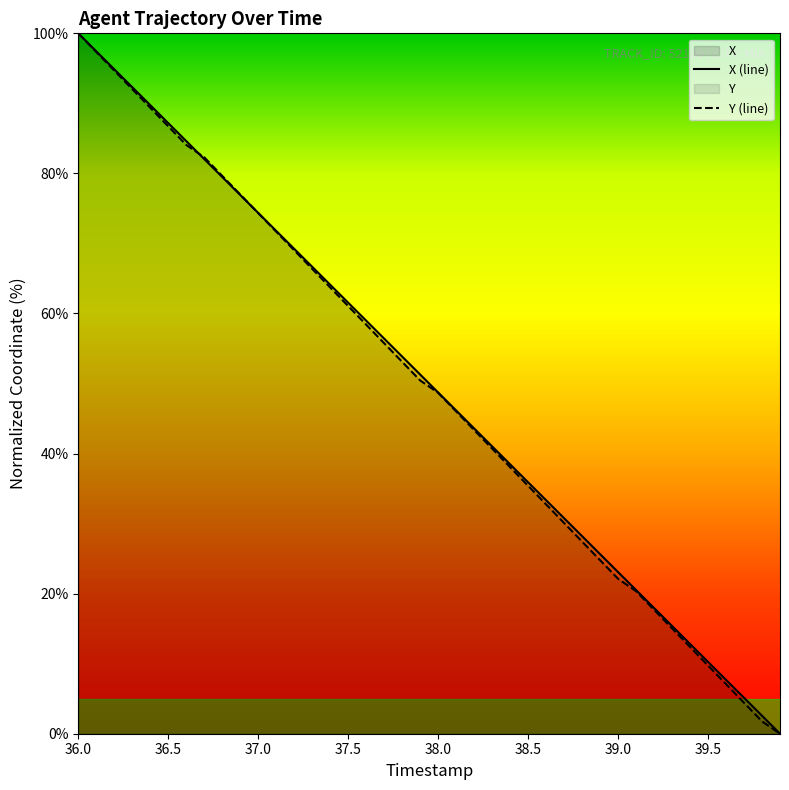

Which category has the highest value in the Y (line) series?

36.0